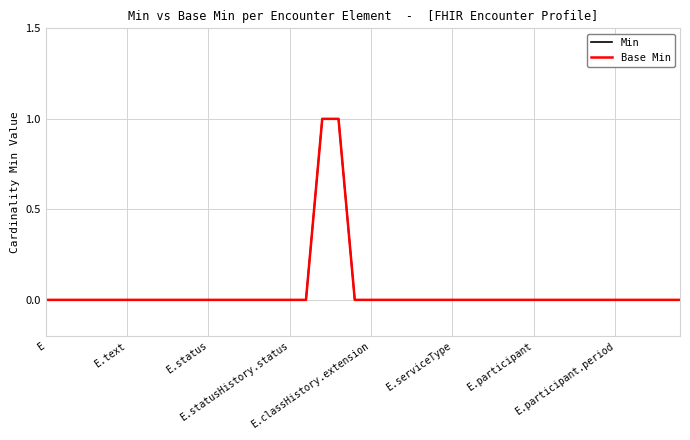

True or false: Min and Base Min intersect in this chart.

False